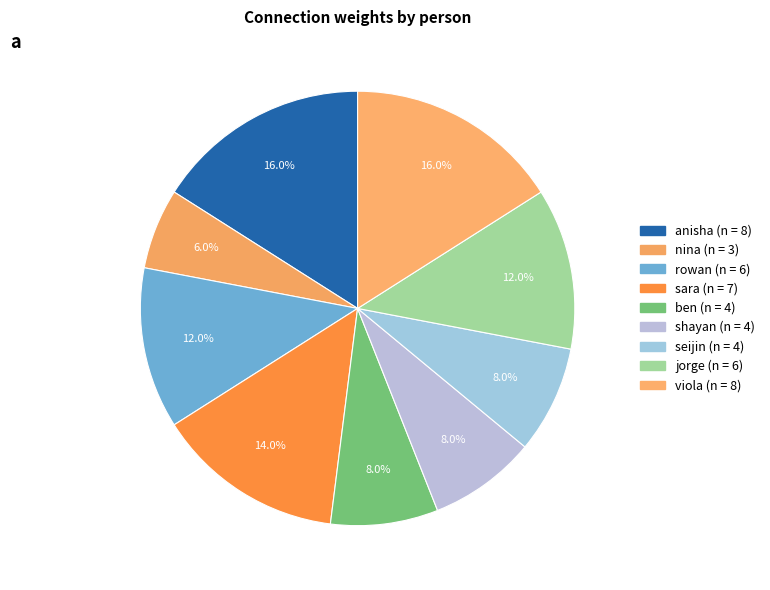

How many segments does this pie chart have?

9